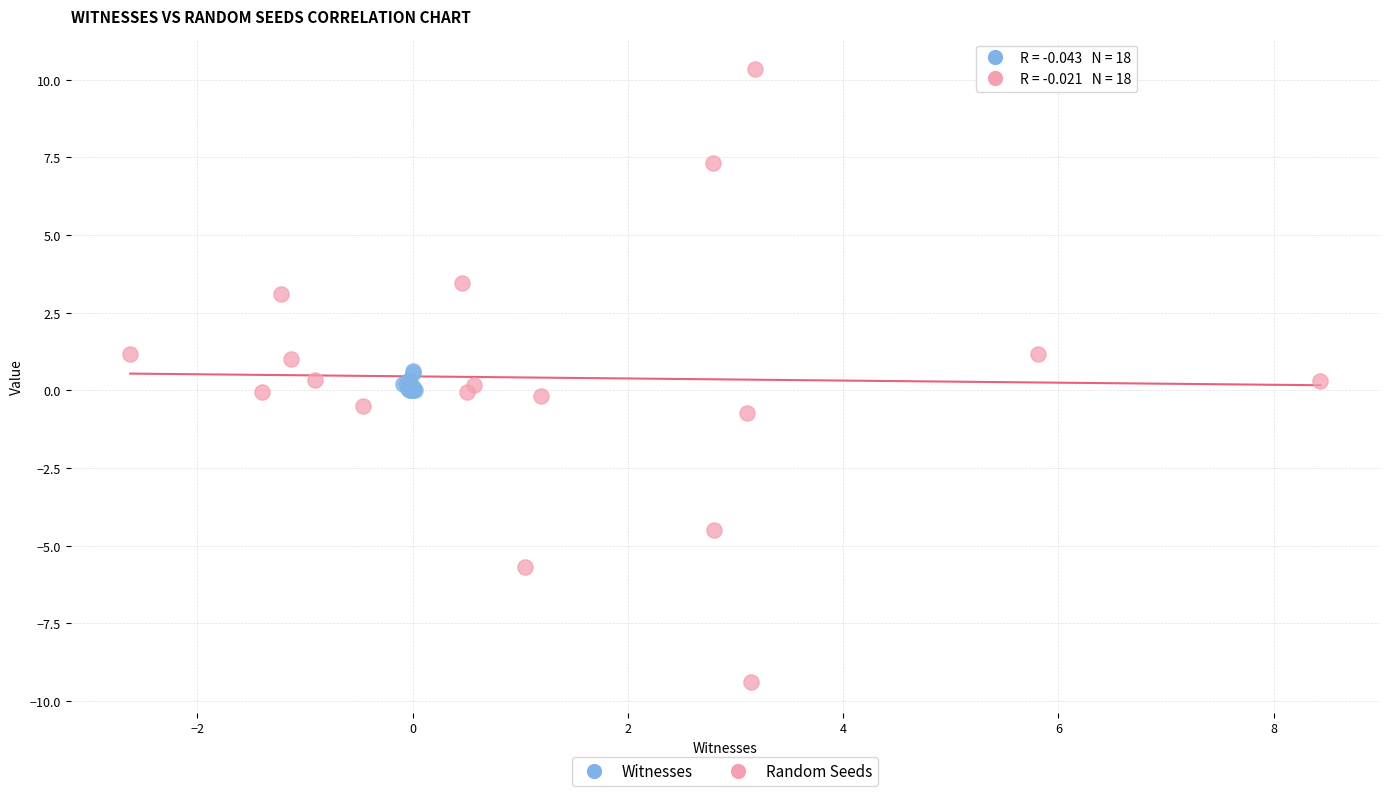

Which series contains the highest Y value?

Random Seeds